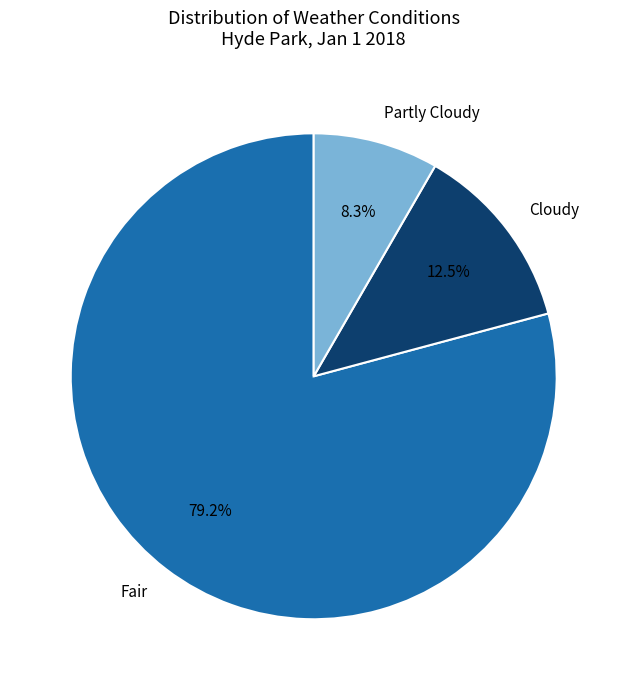

What is the largest slice in the pie chart?

Fair